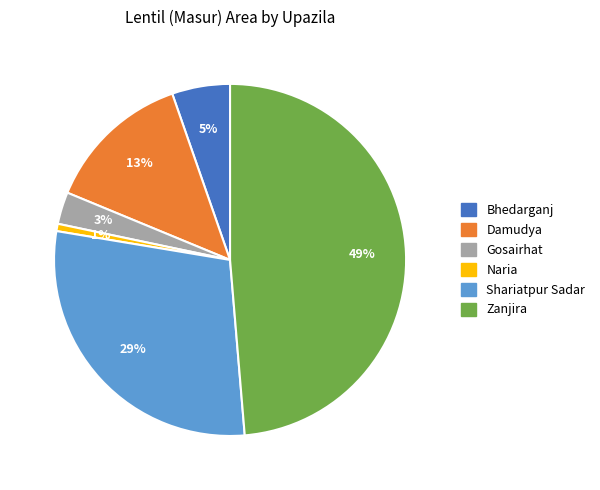

Between Damudya and Zanjira, which is larger?

Zanjira